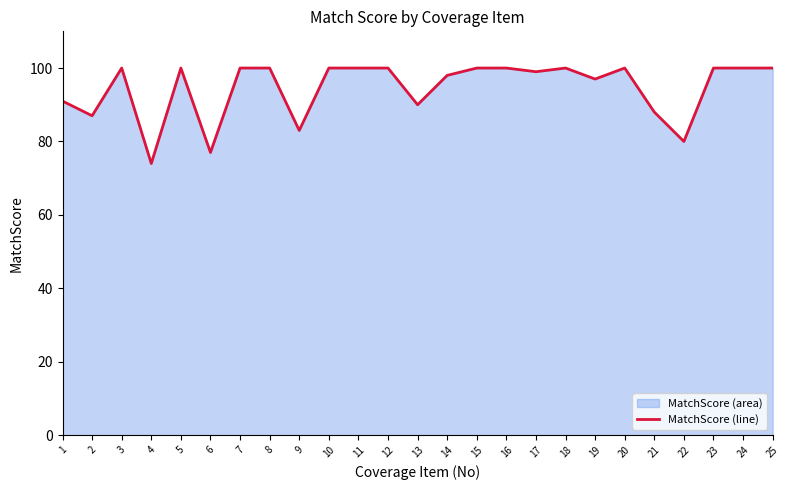

The value at 23 is 158. True or false?

False